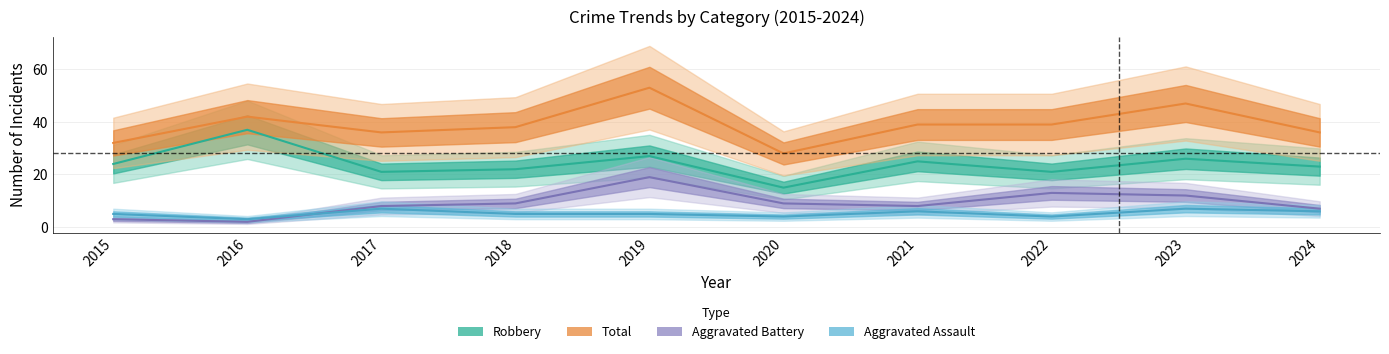

At which category does Aggravated Assault reach its first local valley?

2016